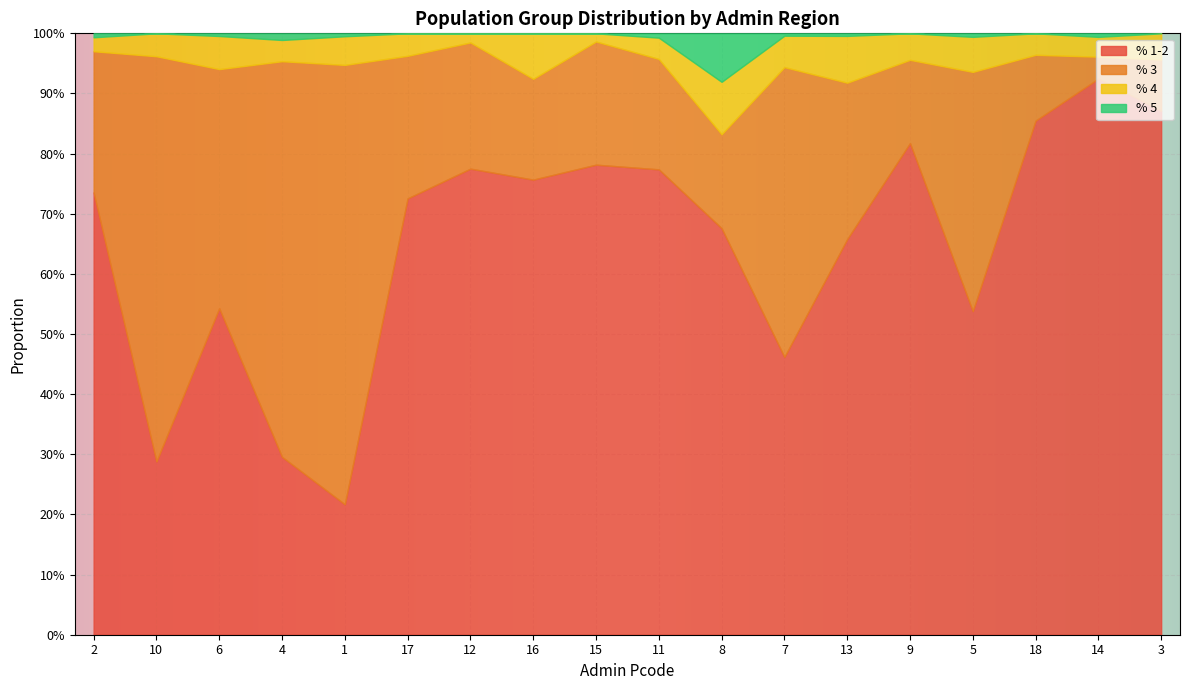

At which category does the chart reach its minimum across all series?

10